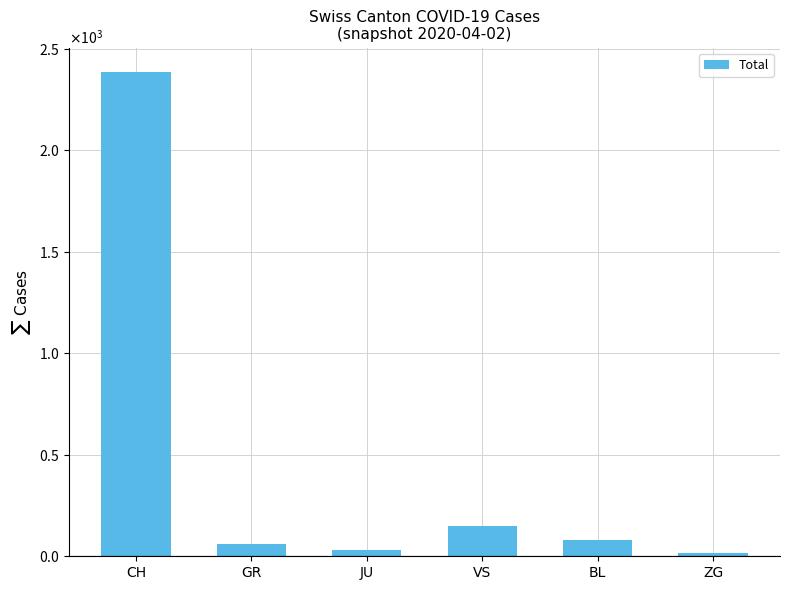

Rank the categories by value from highest to lowest.

CH, VS, BL, GR, JU, ZG